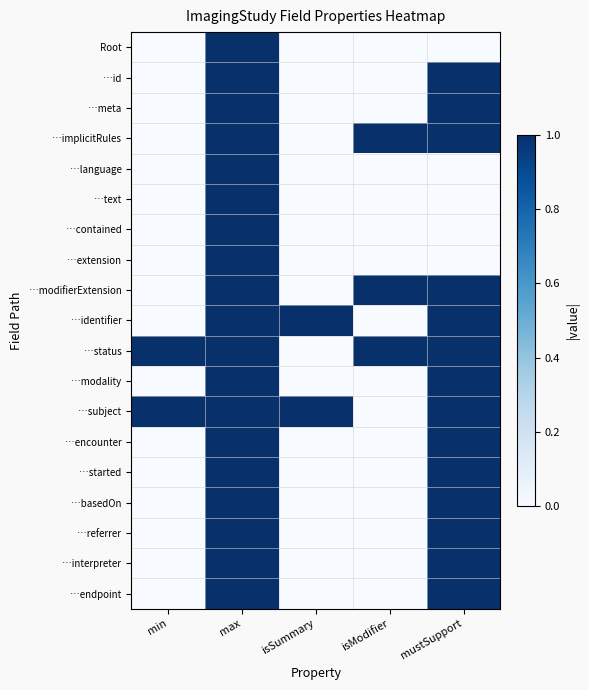

Reading left to right, transcribe all the data shown in this chart.

Root: min=0	max=1	isSummary=0	isModifier=0	mustSupport=0
…id: min=0	max=1	isSummary=0	isModifier=0	mustSupport=1
…meta: min=0	max=1	isSummary=0	isModifier=0	mustSupport=1
…implicitRules: min=0	max=1	isSummary=0	isModifier=1	mustSupport=1
…language: min=0	max=1	isSummary=0	isModifier=0	mustSupport=0
…text: min=0	max=1	isSummary=0	isModifier=0	mustSupport=0
…contained: min=0	max=1	isSummary=0	isModifier=0	mustSupport=0
…extension: min=0	max=1	isSummary=0	isModifier=0	mustSupport=0
…modifierExtension: min=0	max=1	isSummary=0	isModifier=1	mustSupport=1
…identifier: min=0	max=1	isSummary=1	isModifier=0	mustSupport=1
…status: min=1	max=1	isSummary=0	isModifier=1	mustSupport=1
…modality: min=0	max=1	isSummary=0	isModifier=0	mustSupport=1
…subject: min=1	max=1	isSummary=1	isModifier=0	mustSupport=1
…encounter: min=0	max=1	isSummary=0	isModifier=0	mustSupport=1
…started: min=0	max=1	isSummary=0	isModifier=0	mustSupport=1
…basedOn: min=0	max=1	isSummary=0	isModifier=0	mustSupport=1
…referrer: min=0	max=1	isSummary=0	isModifier=0	mustSupport=1
…interpreter: min=0	max=1	isSummary=0	isModifier=0	mustSupport=1
…endpoint: min=0	max=1	isSummary=0	isModifier=0	mustSupport=1